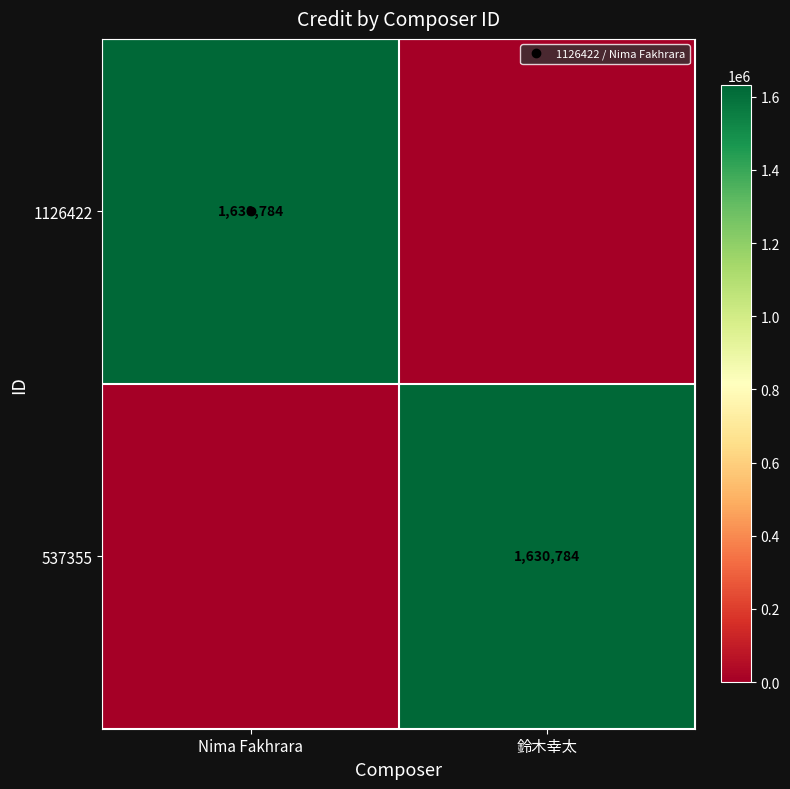

Which label corresponds to the largest value in the chart?

Nima Fakhrara